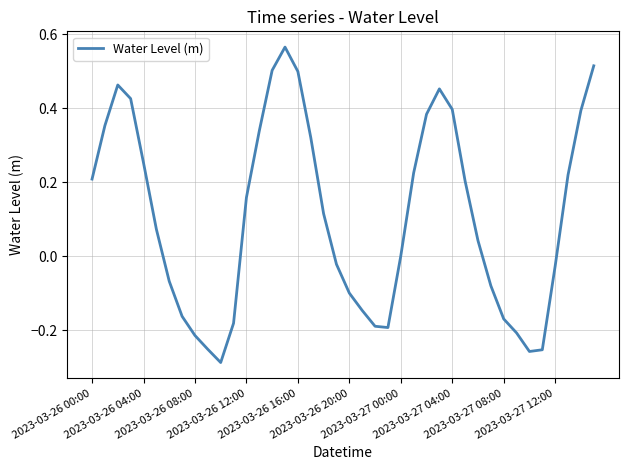

What is the difference between the maximum and minimum values?

0.9